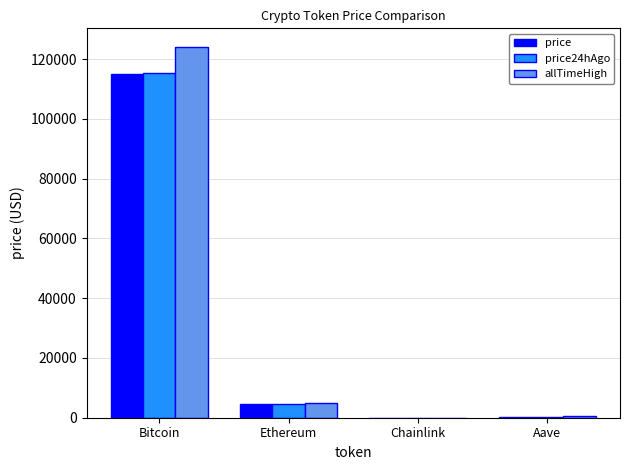

At which category is the sum across all series the highest?

Bitcoin